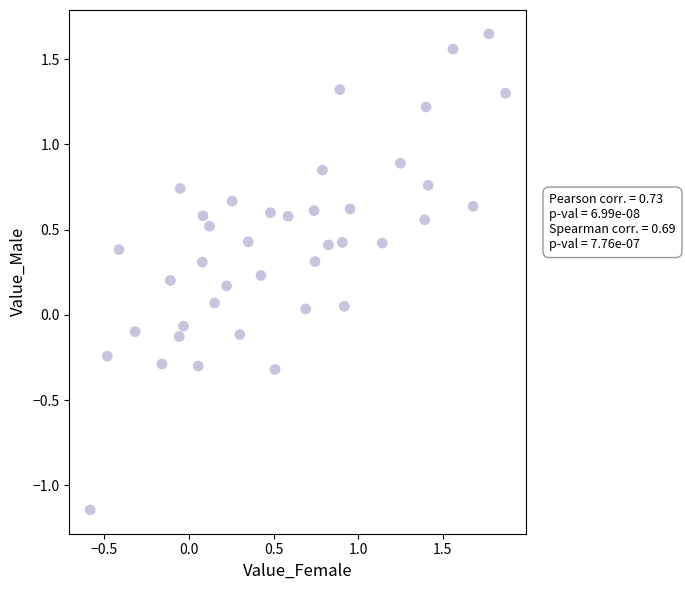

What is the range of Y values (max minus min)?

2.8